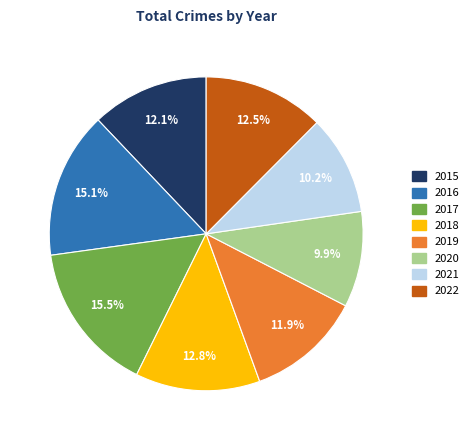

To the nearest percent, what is the difference between the 2019 and 2016 slice percentages?

3%